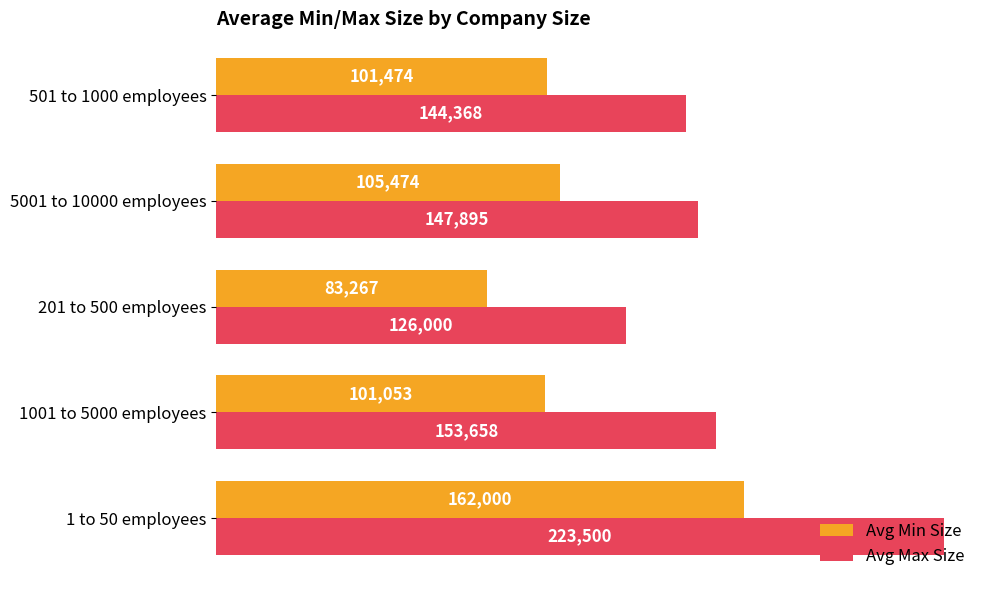

What is the average value of the Avg Max Size series?

159084.2